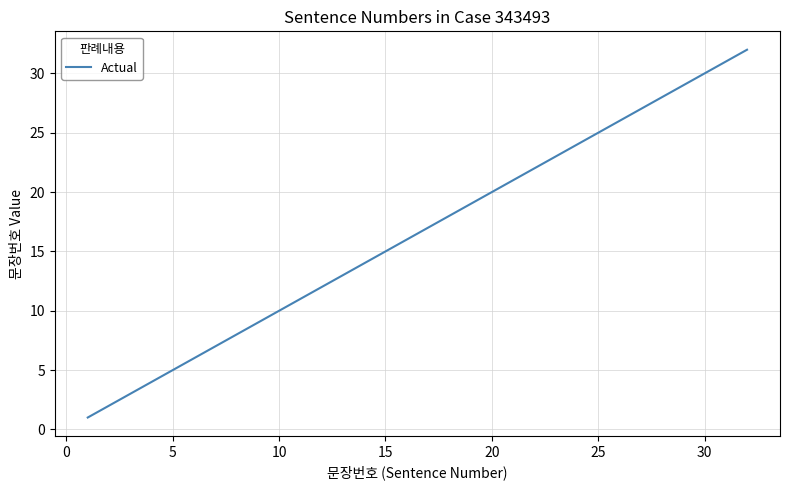

What is the difference between the maximum and minimum values?

31